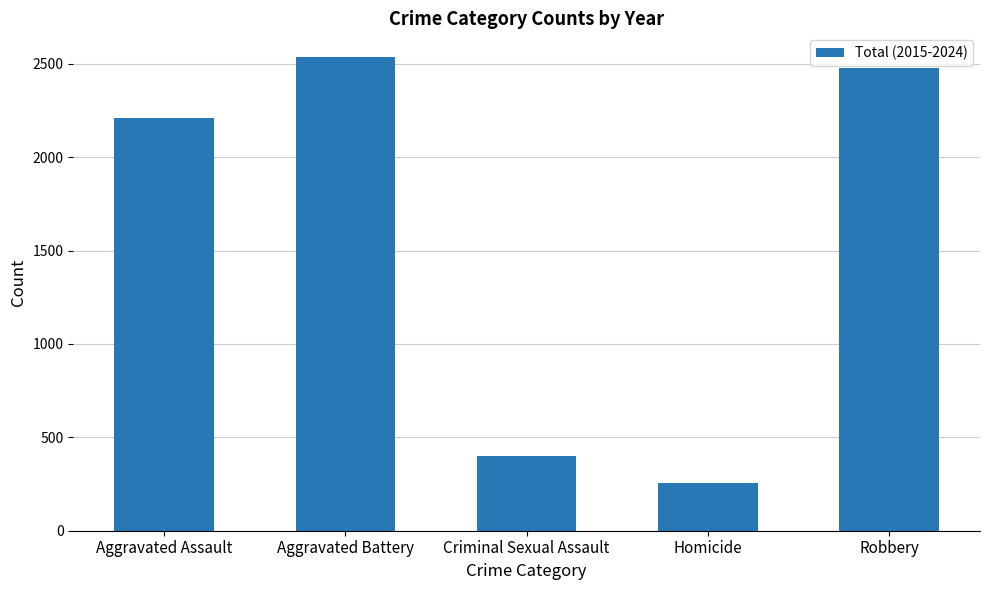

Rank the categories by value from highest to lowest.

Aggravated Battery, Robbery, Aggravated Assault, Criminal Sexual Assault, Homicide